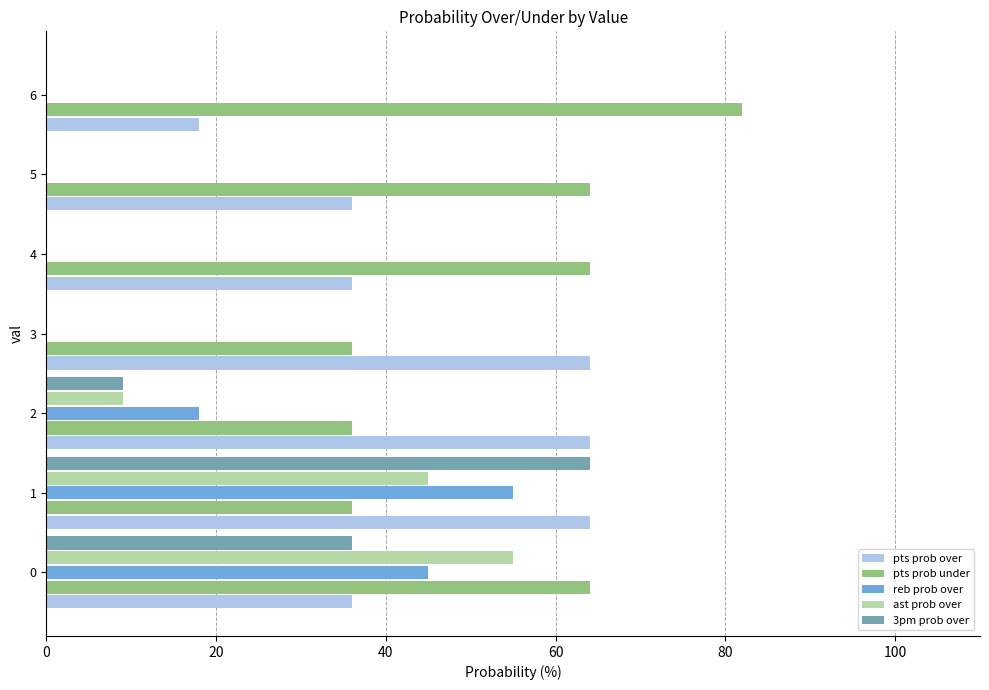

Which category has the highest value in the 3pm prob over series?

1